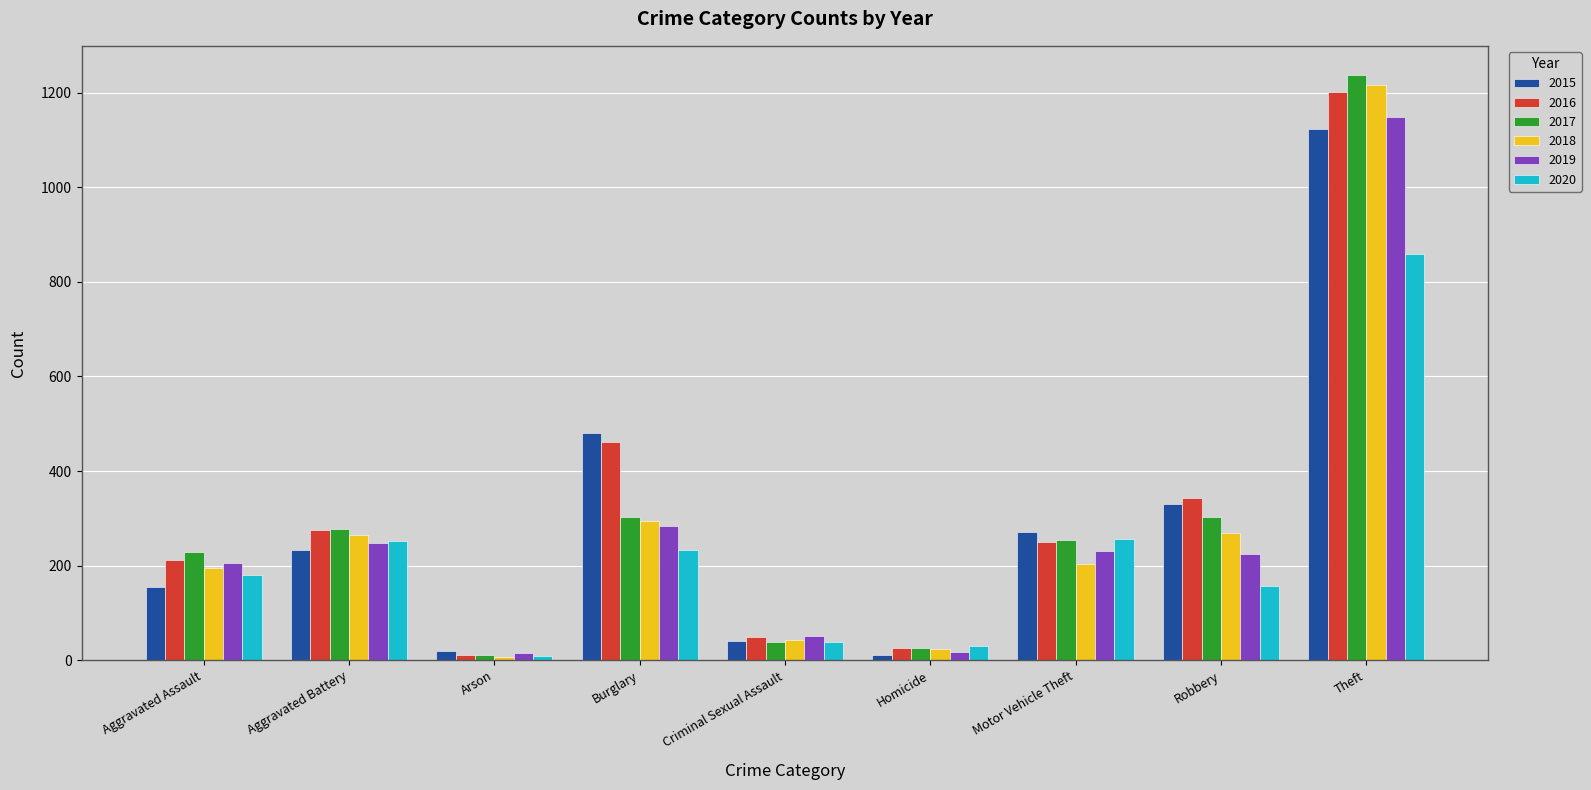

What is the sum of the 2015 values at Robbery and Aggravated Assault?

484